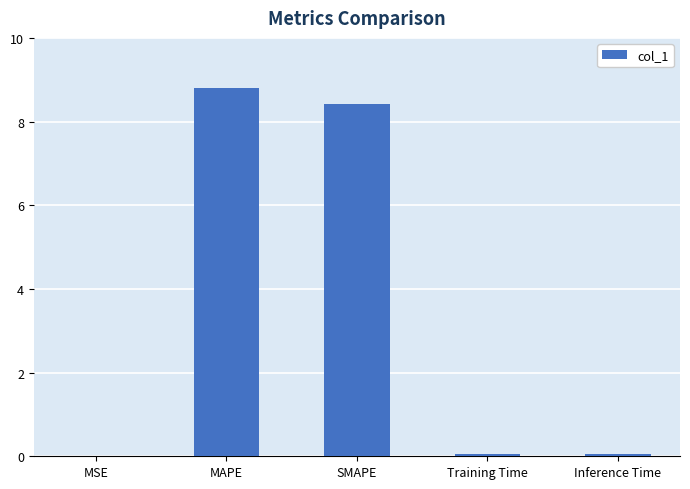

At which category does the chart reach its peak across all series?

MAPE